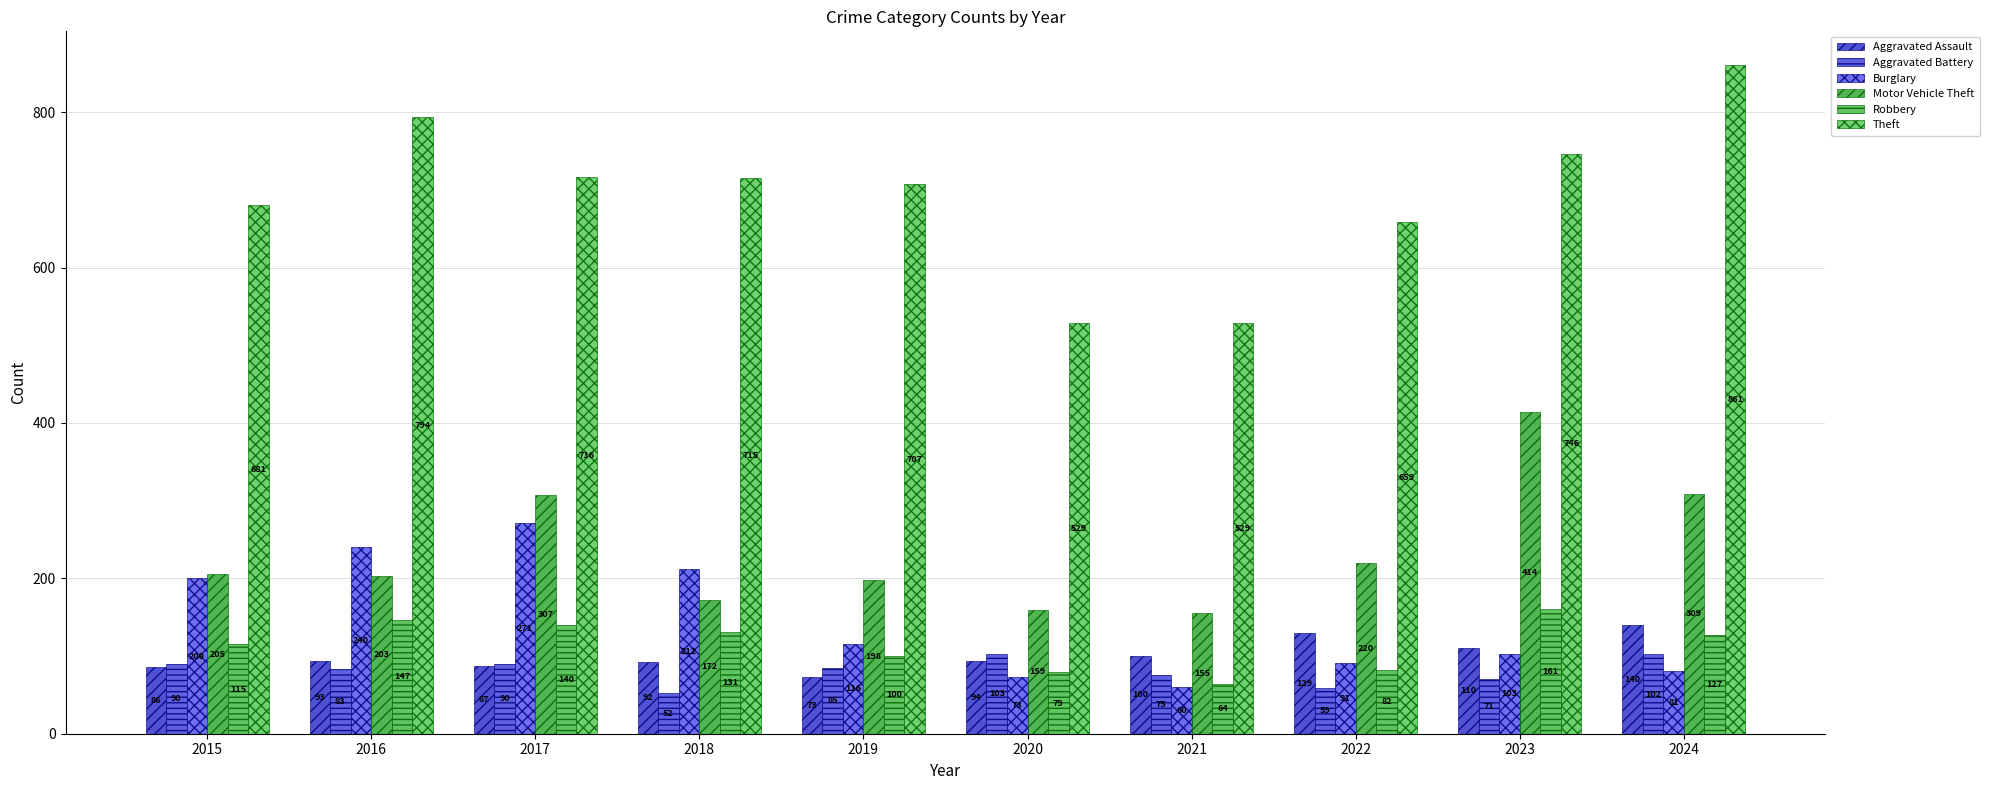

Are the bars grouped side by side (vs. stacked)?

Yes